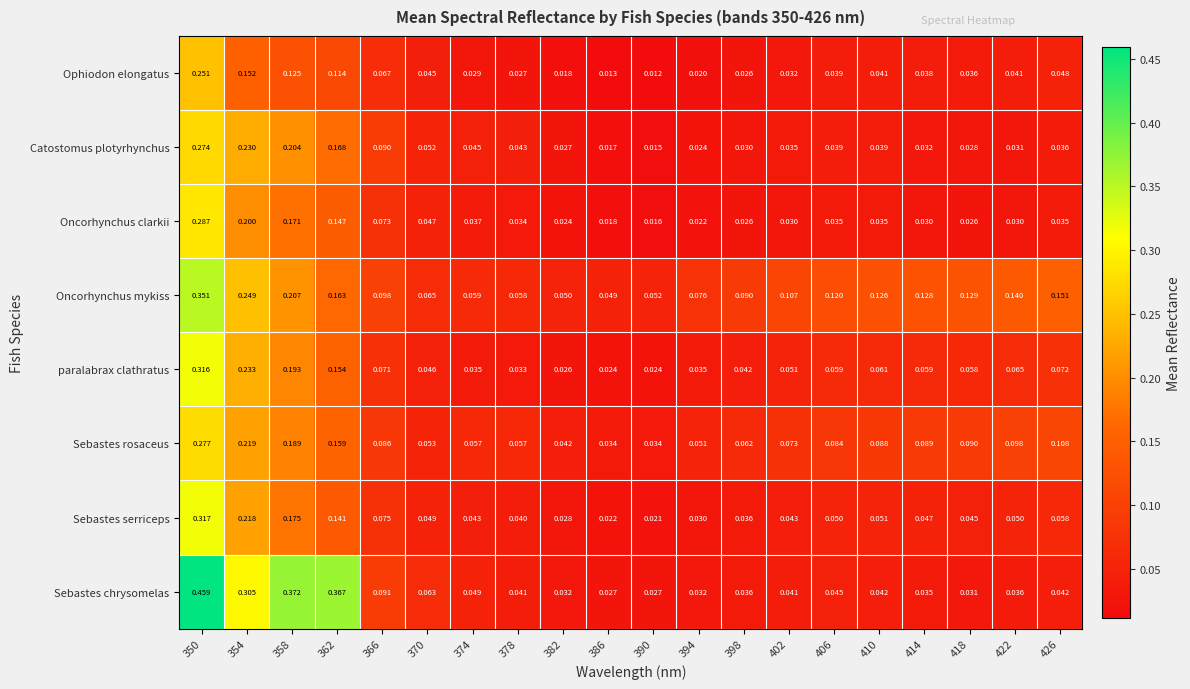

Which series has the widest spread of values?

Sebastes chrysomelas